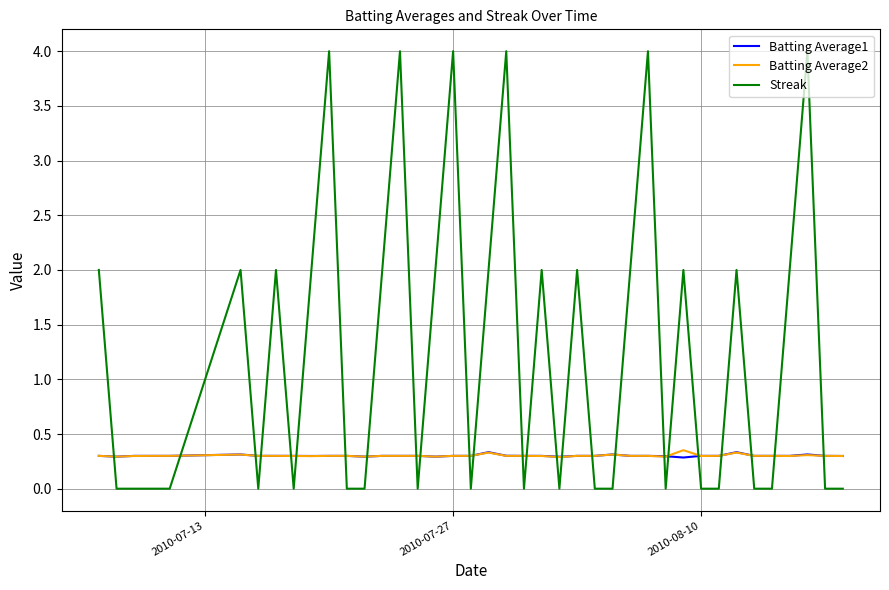

How many lines are shown in the chart?

3